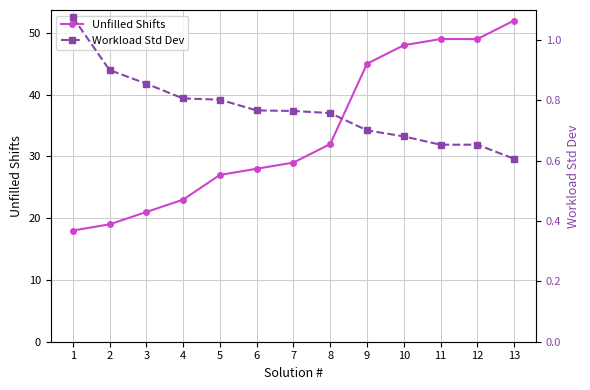

What is the value of the Workload Std Dev point at the 11th from the left?

0.7